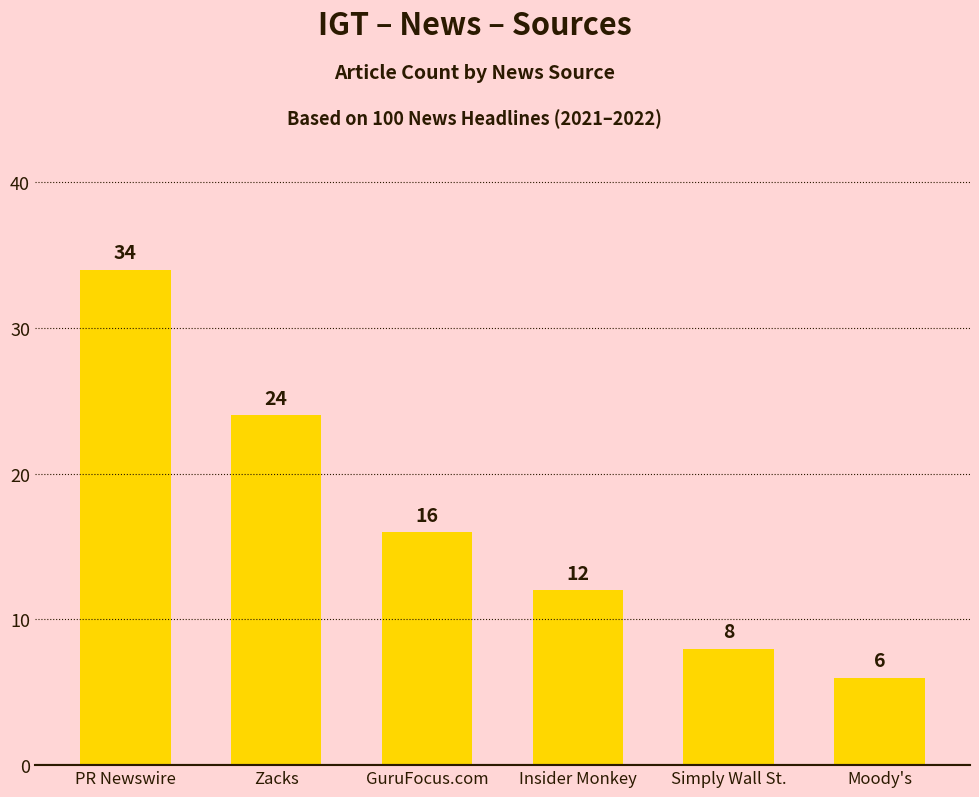

What value does the data have at Simply Wall St., to the nearest 10?

10